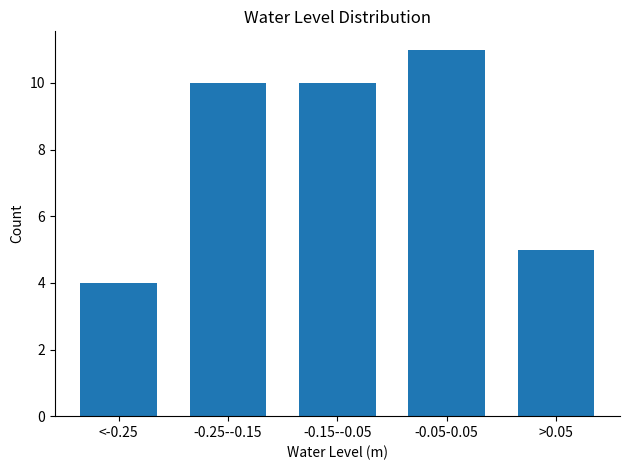

Reading left to right, transcribe all the data shown in this chart.

4	10	10	11	5